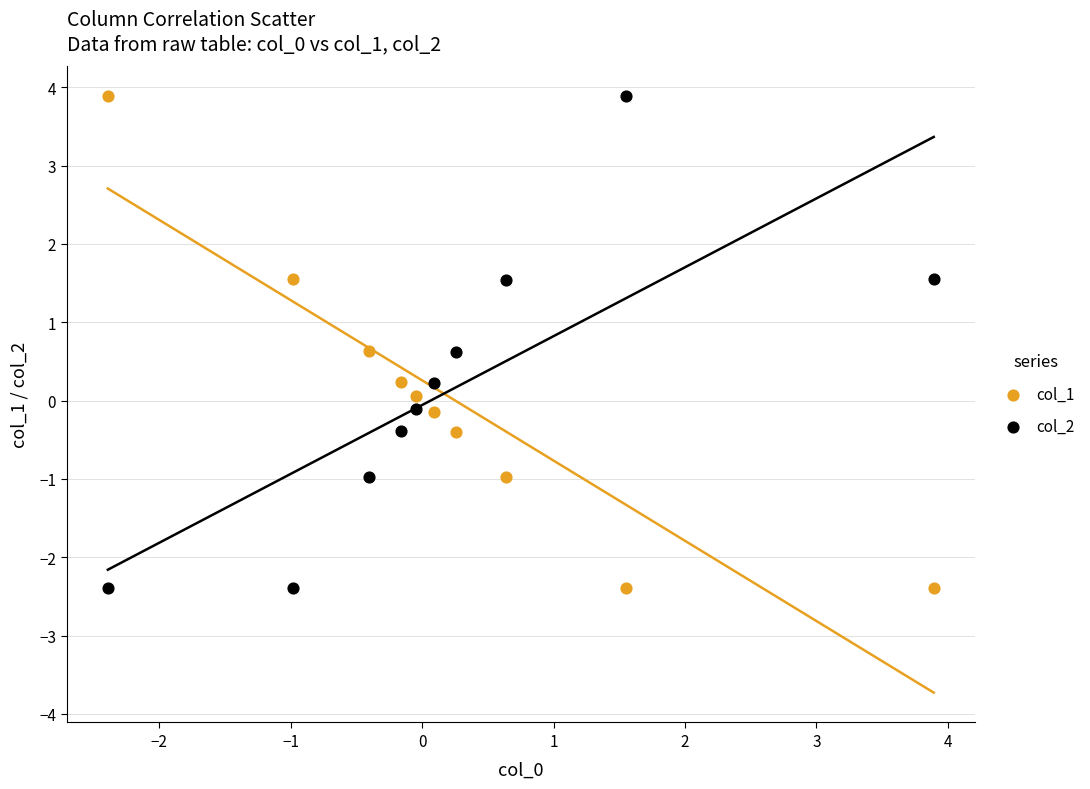

Across all data points, what is the range of Y values (max minus min)?

6.3